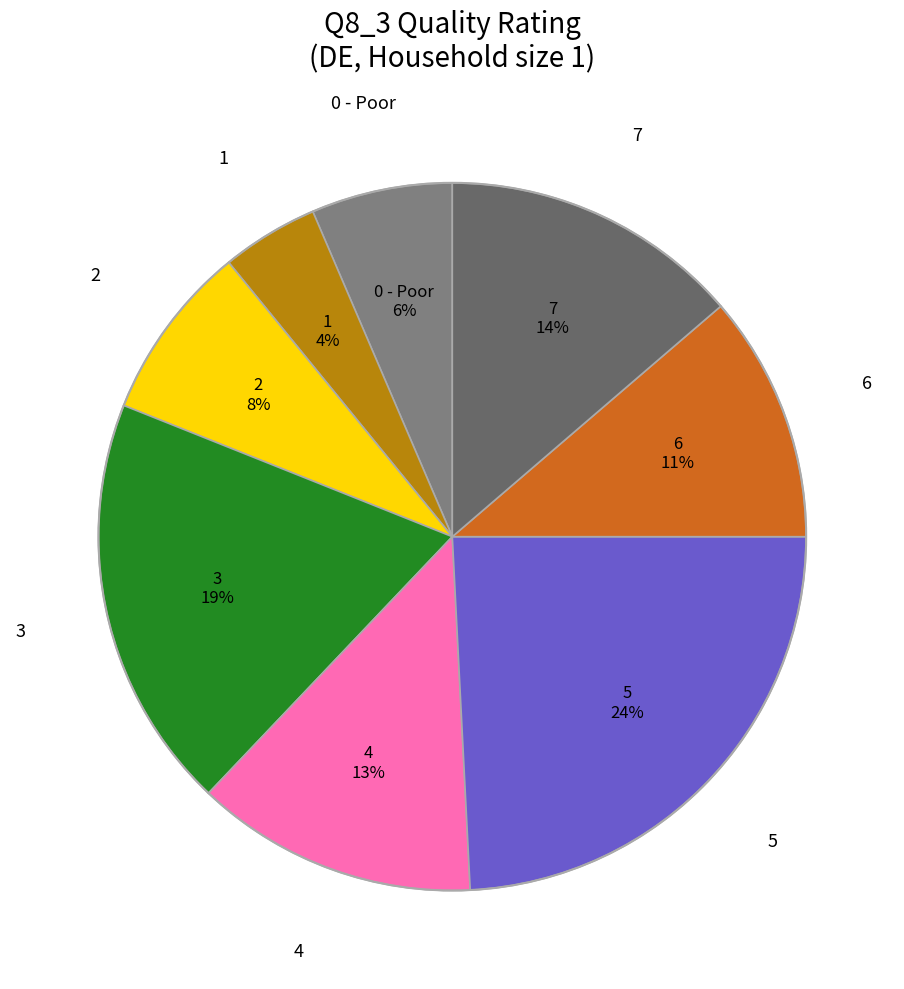

How many segments does this pie chart have?

8